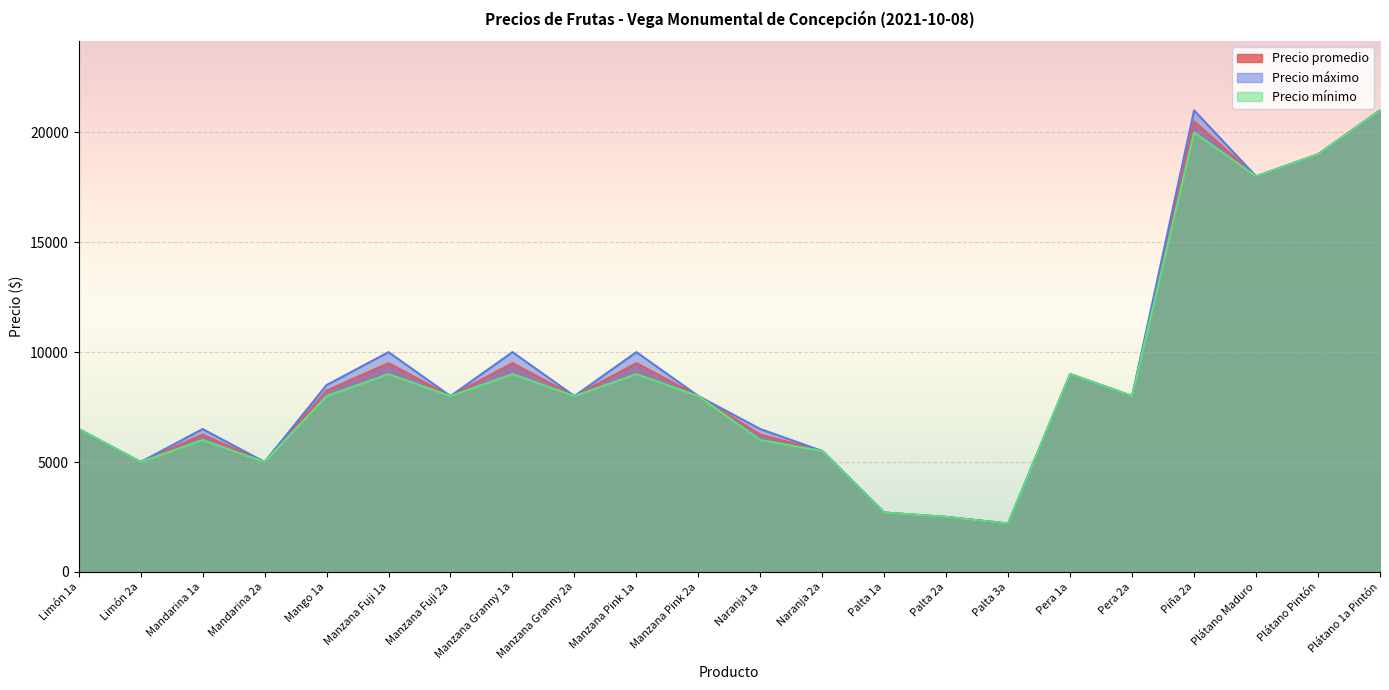

What is the value of the Precio máximo point at the 3rd from the left?

6500